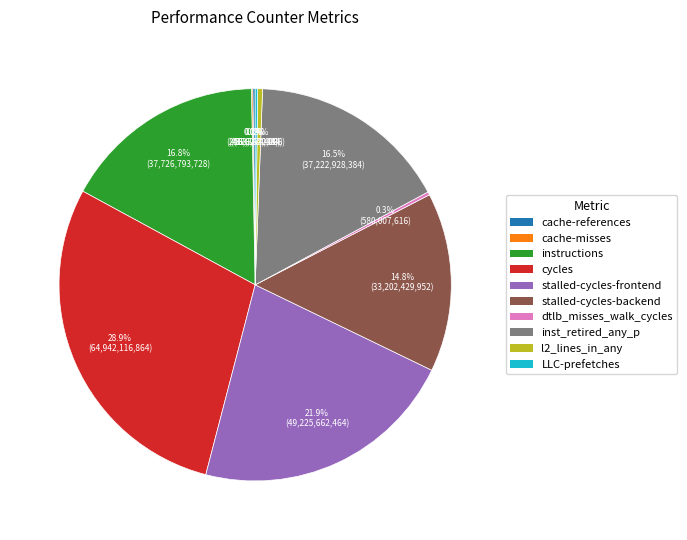

Which slice is the largest?

cycles